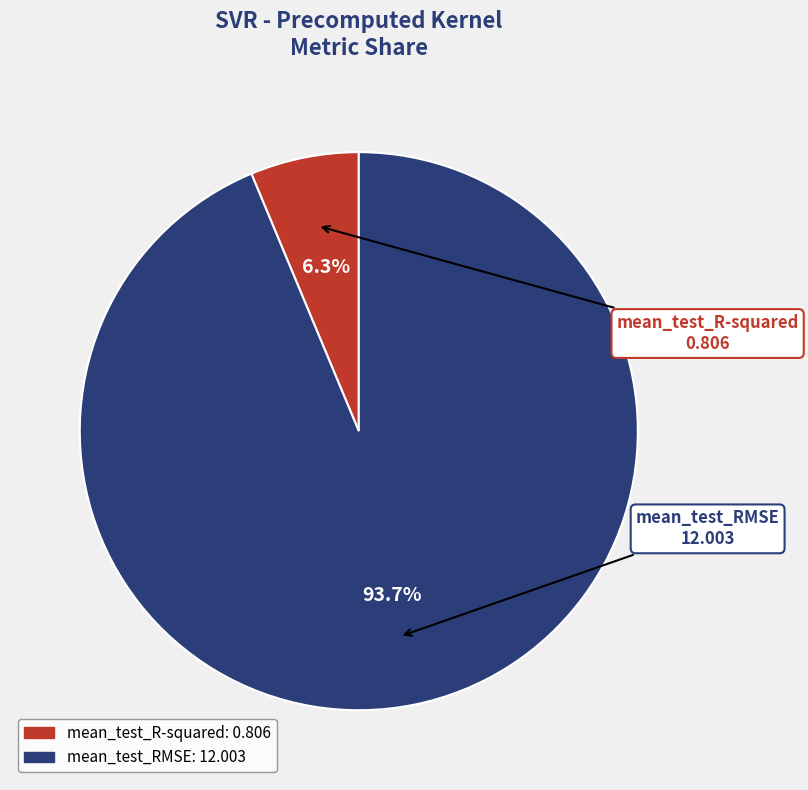

What portion of the pie excludes mean_test_R-squared?

93.7%